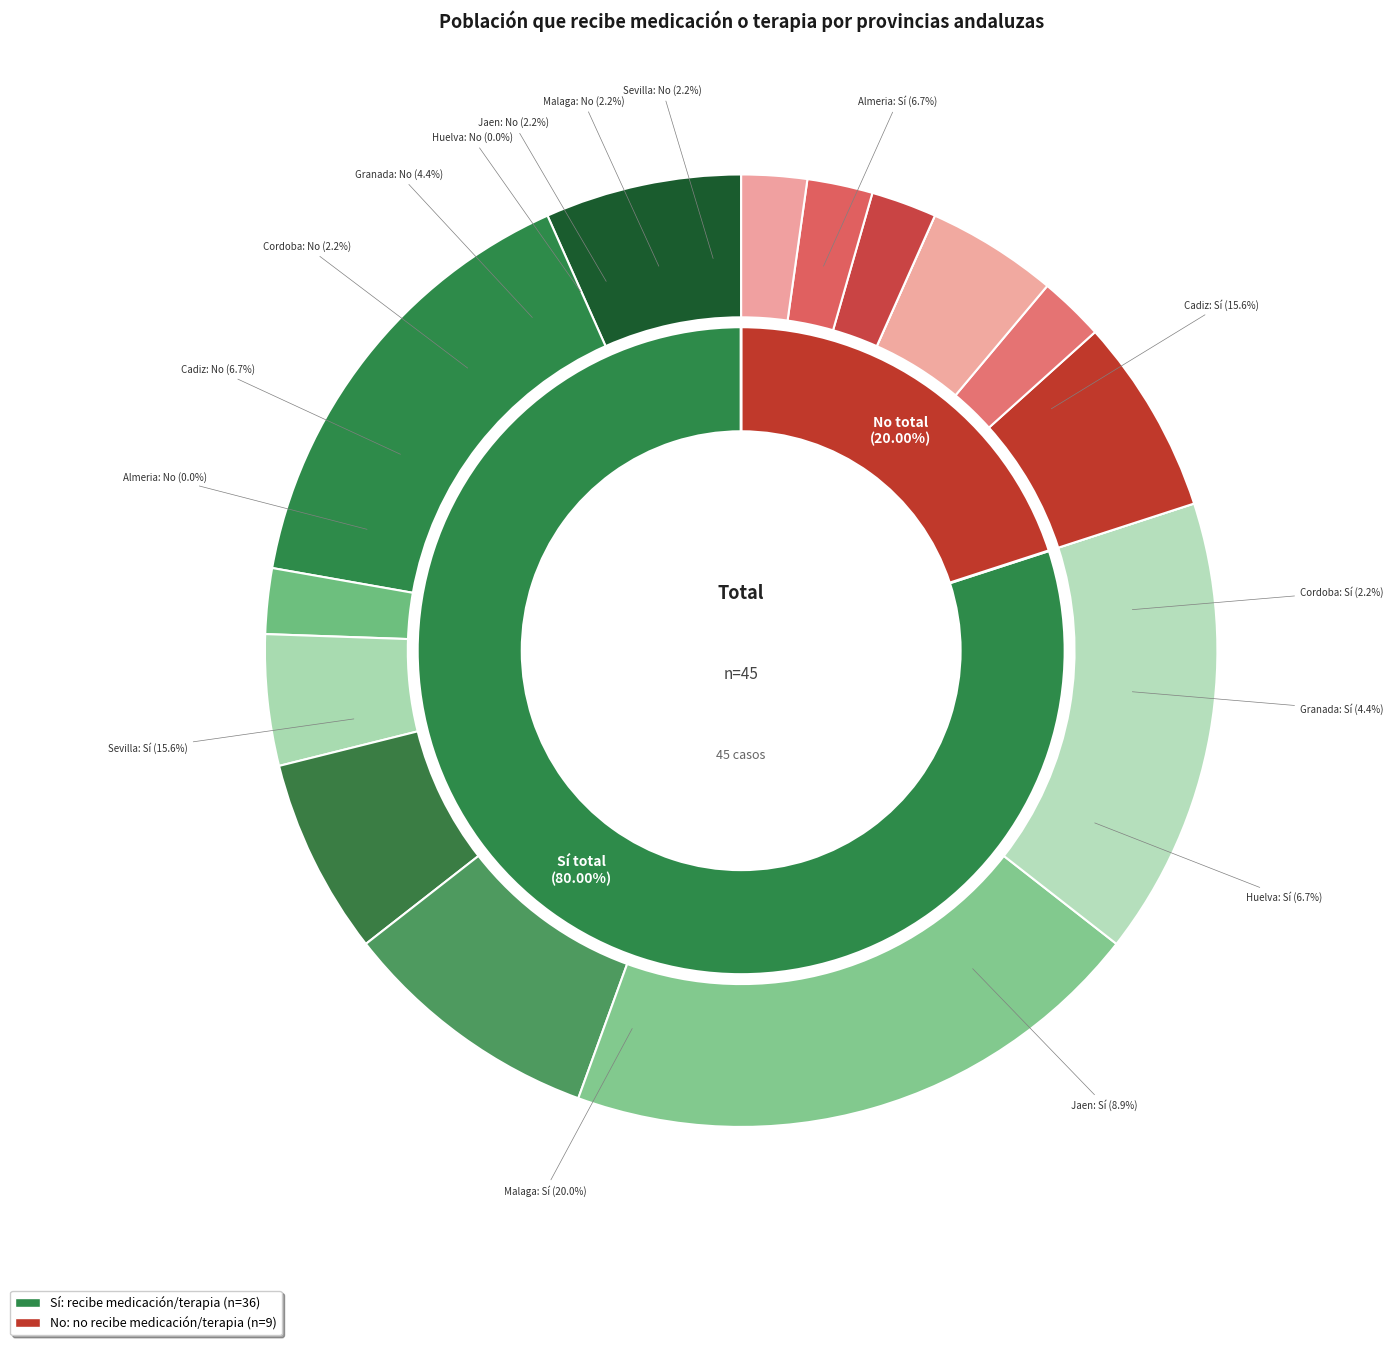

Which slice is the smallest?

Almeria